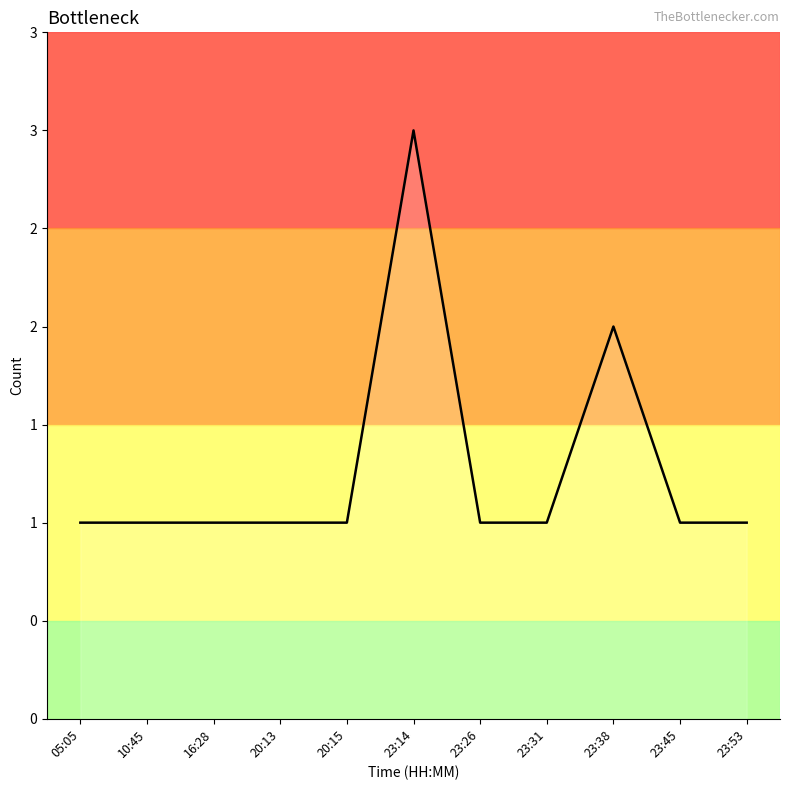

The chart shows a value of 1 at 20:13. True or false?

True